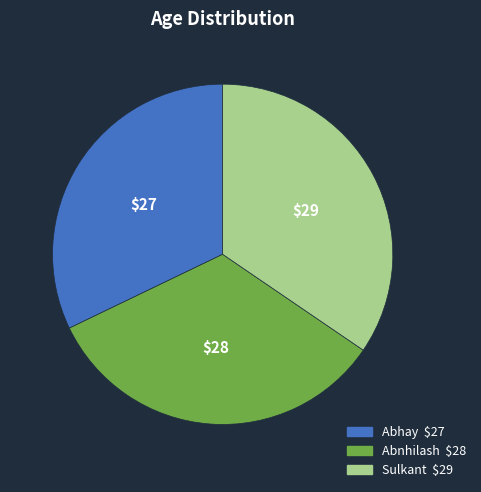

What is the smallest slice in the pie chart?

Abhay